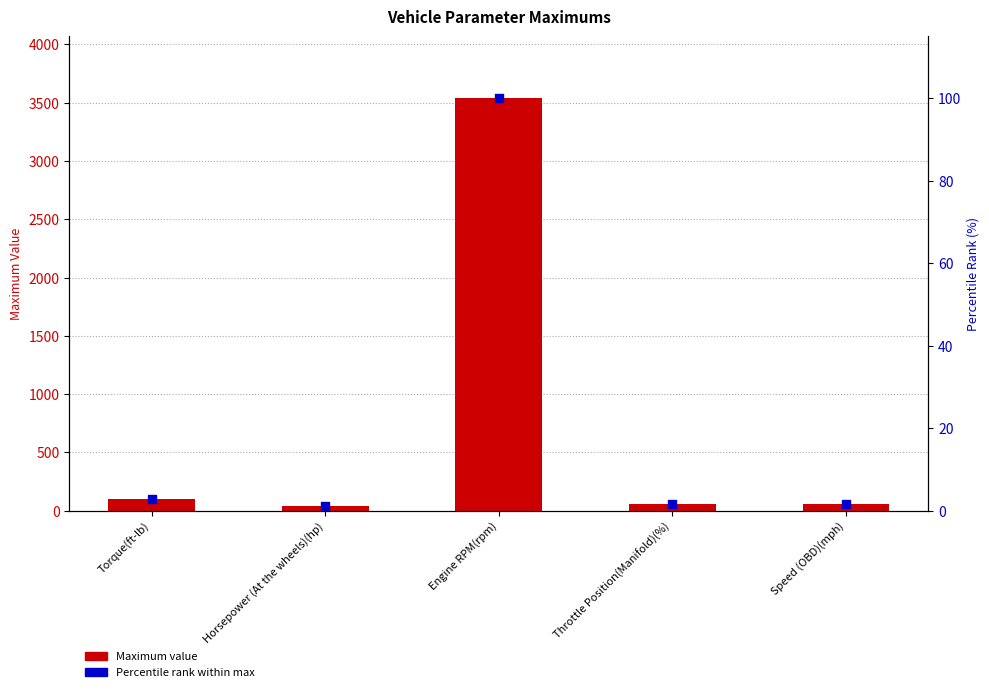

At which category is the sum across all series the highest?

Engine RPM(rpm)